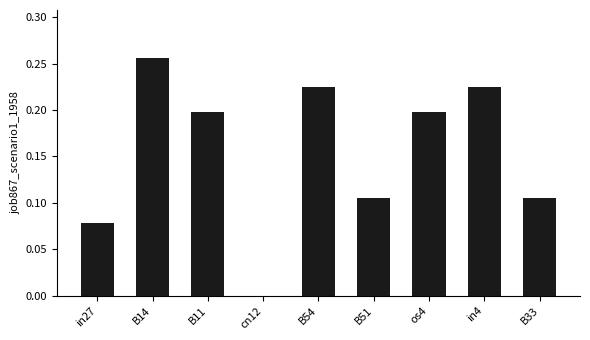

What is the sum of the values at B14 and B11?

0.5